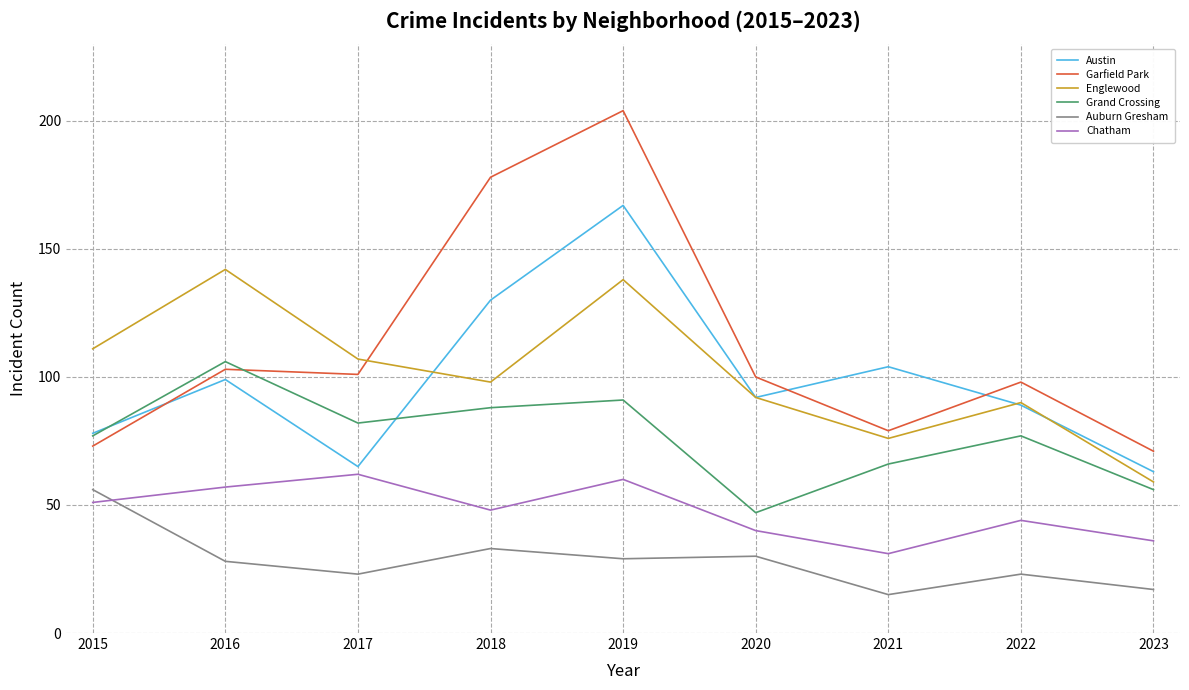

Rank the series at 2019 from lowest to highest value.

Auburn Gresham, Chatham, Grand Crossing, Englewood, Austin, Garfield Park